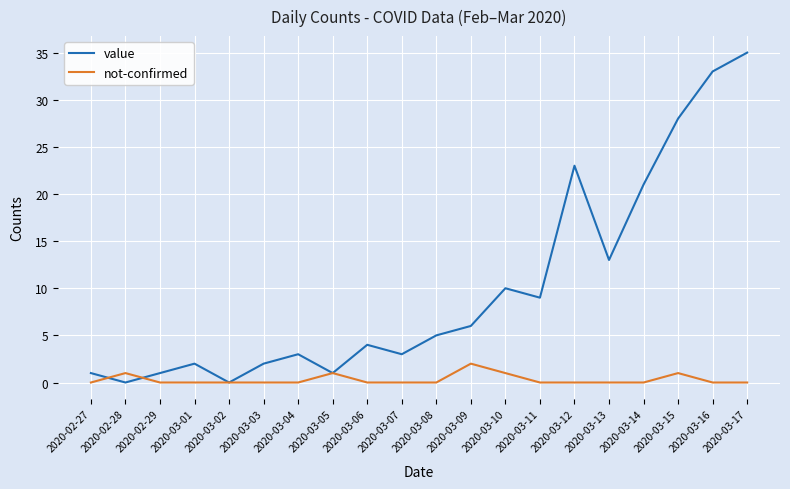

Reading left to right, list all the values displayed in this chart.

value: 1	0	1	2	0	2	3	1	4	3	5	6	10	9	23	13	21	28	33	35
not-confirmed: 0	1	0	0	0	0	0	1	0	0	0	2	1	0	0	0	0	1	0	0